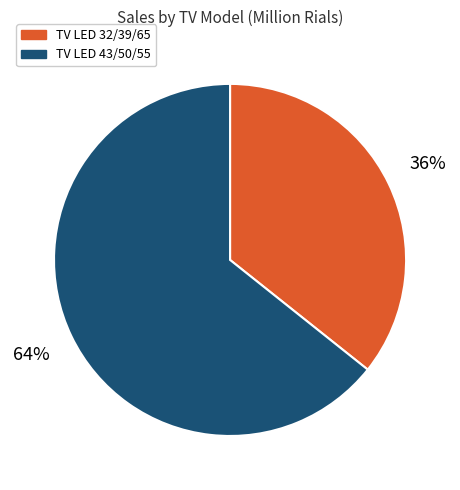

To the nearest percent, what is the average slice percentage?

50%